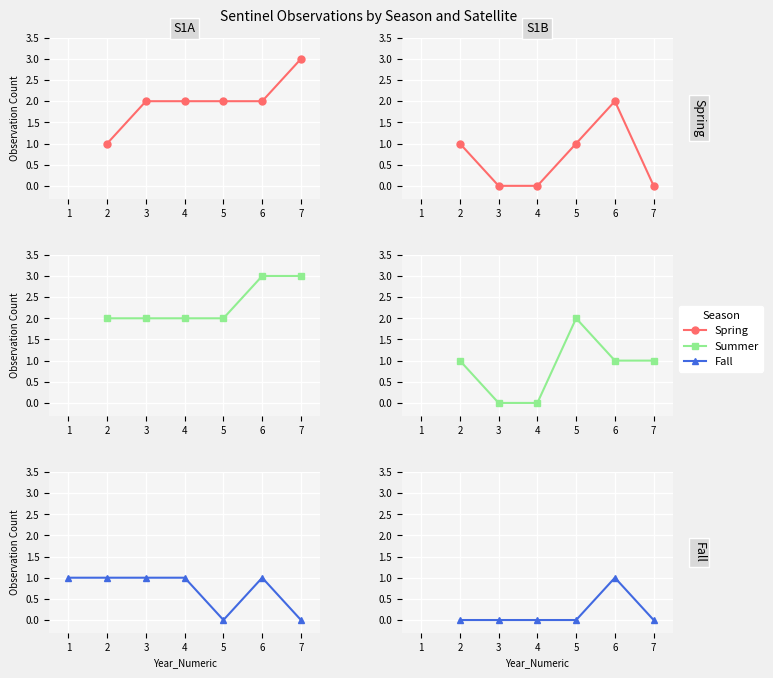

Which series has the largest total across all categories?

Summer